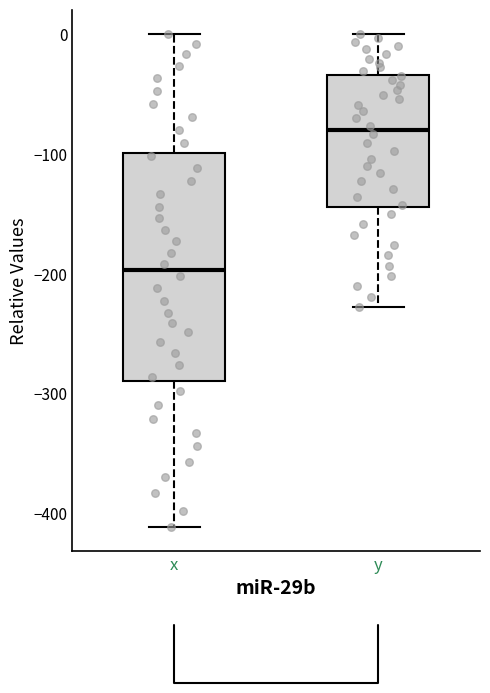

Reading left to right, transcribe this box plot: for each box, give where its median line is, the range the box spans, and where its two whiskers end, as read against the y-axis. The values are not printed on the chart, so give them approximately, as read against the axis.

x: median -200, box -290 to -100, whiskers -410 to 0
y: median -80, box -140 to -30, whiskers -230 to 0